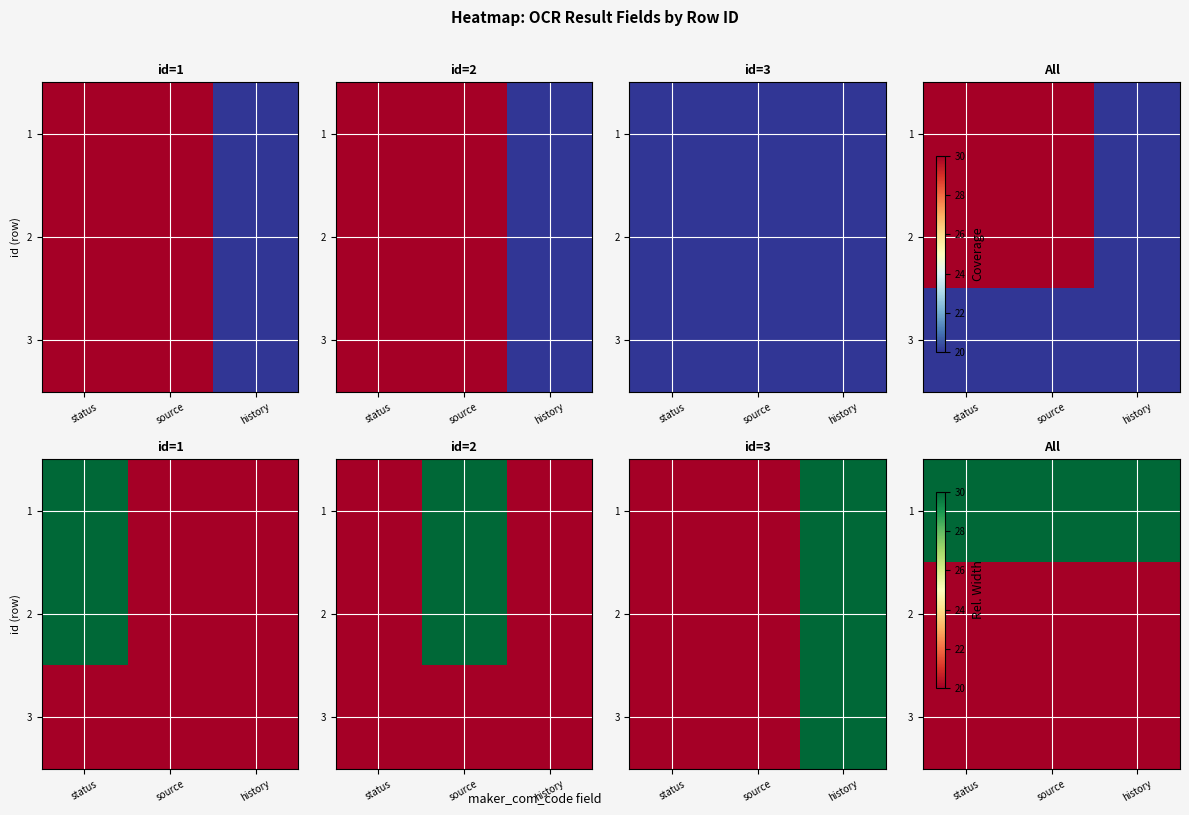

What is the sum of the 2 values at source and status?

40